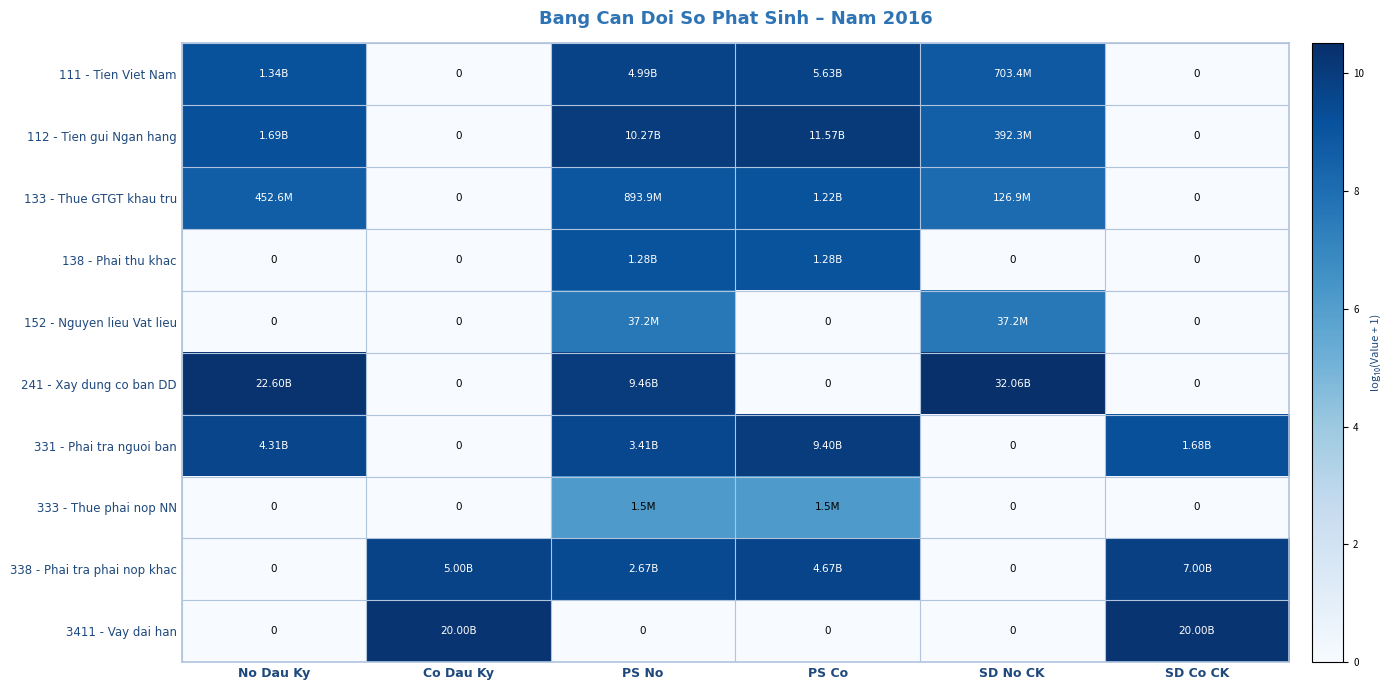

What value does the 152 - Nguyen lieu Vat lieu series have at SD No CK?

7.6